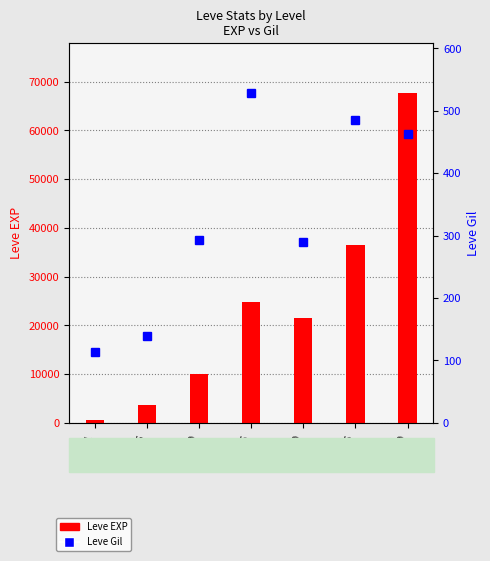

What is the value of the Leve Gil bar at the 1st from the left?

113